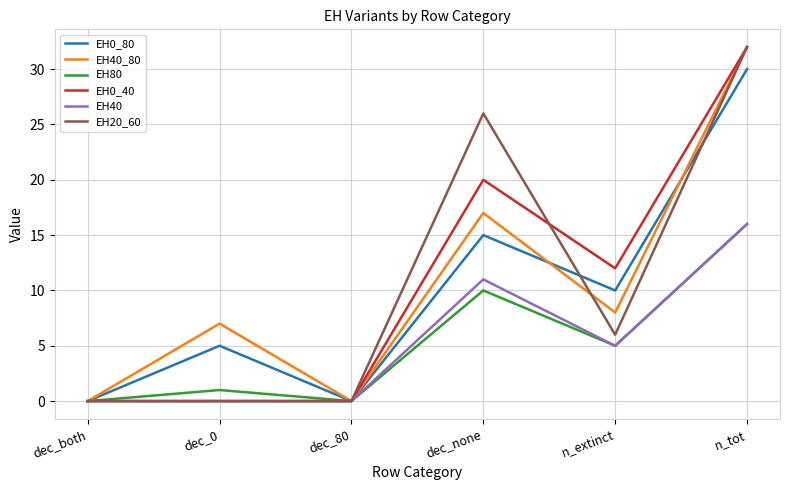

At which category is the sum across all series the highest?

n_tot